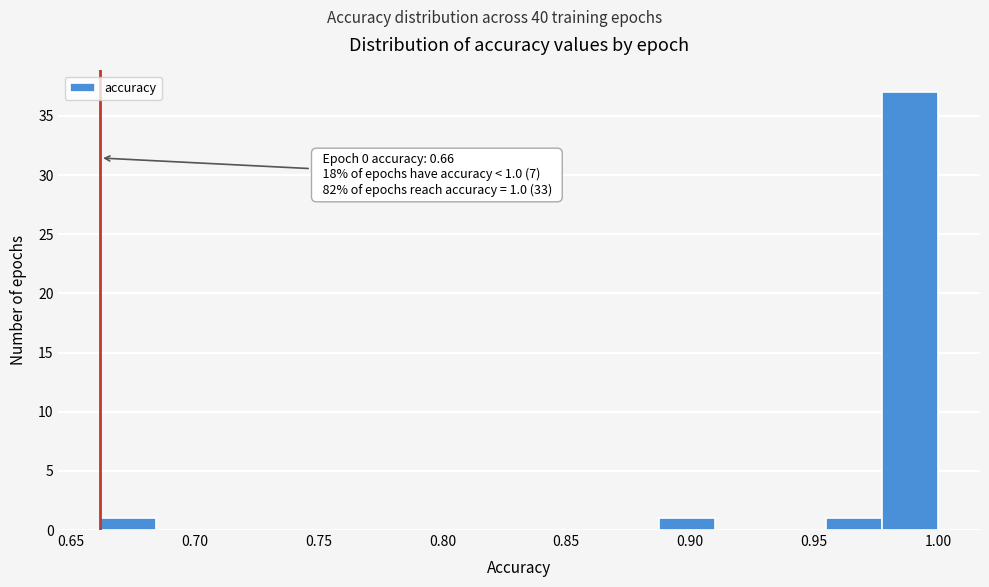

Over which range of the x-axis is the bar tallest?

0.975 to 1.000